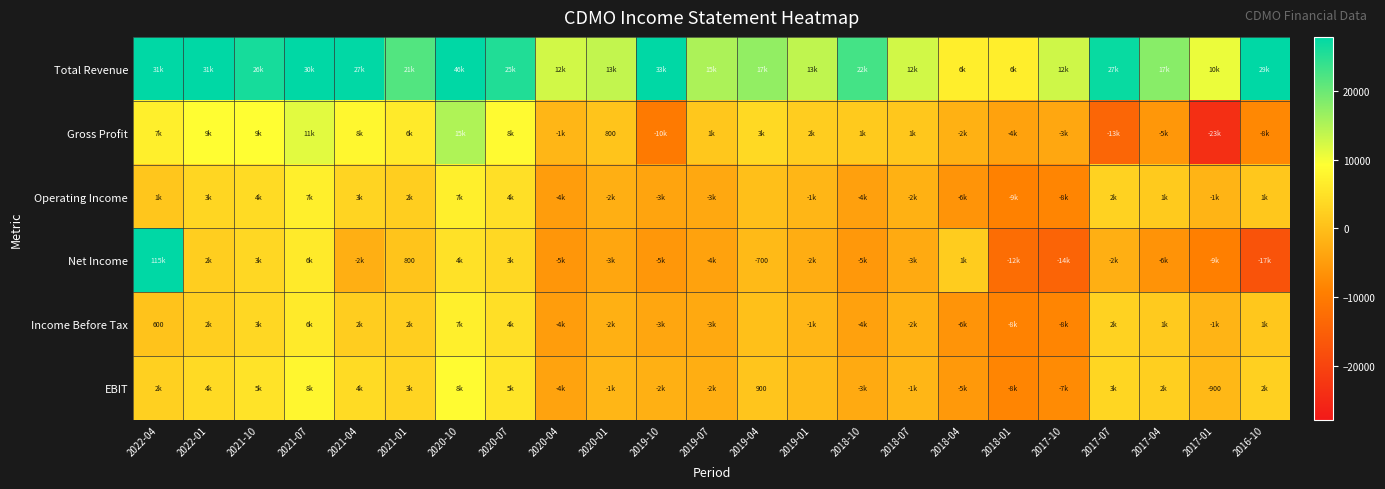

How many values in Operating Income are below zero?

11